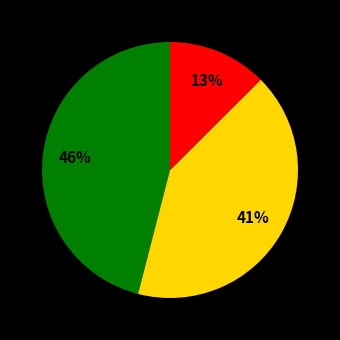

Does any single category account for the majority?

No